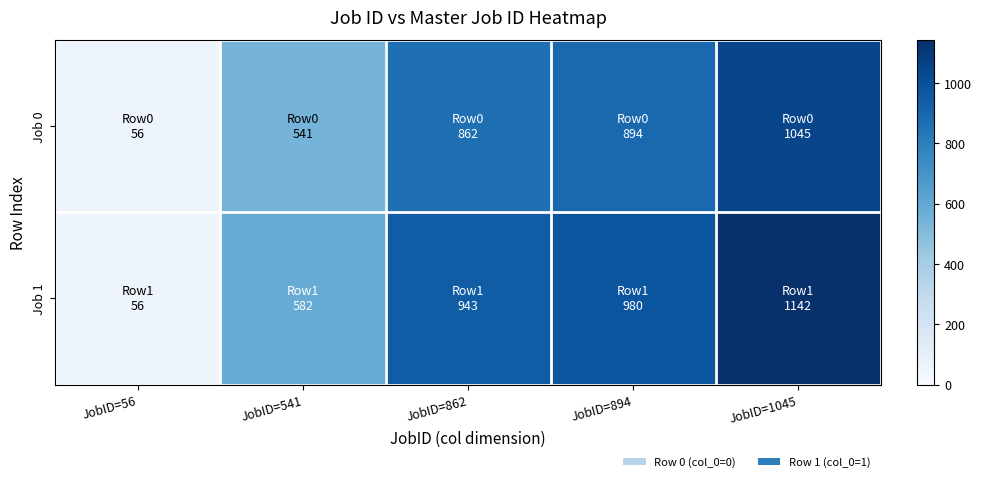

Rank the series by their average value, from highest to lowest.

Job 1, Job 0